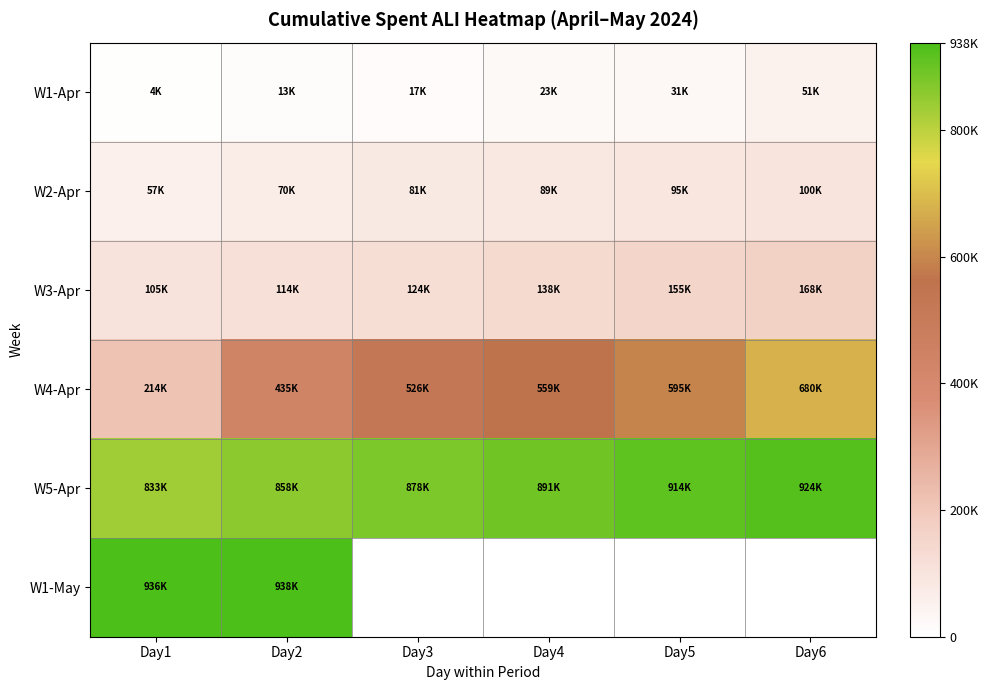

How many distinct data groups are displayed?

6